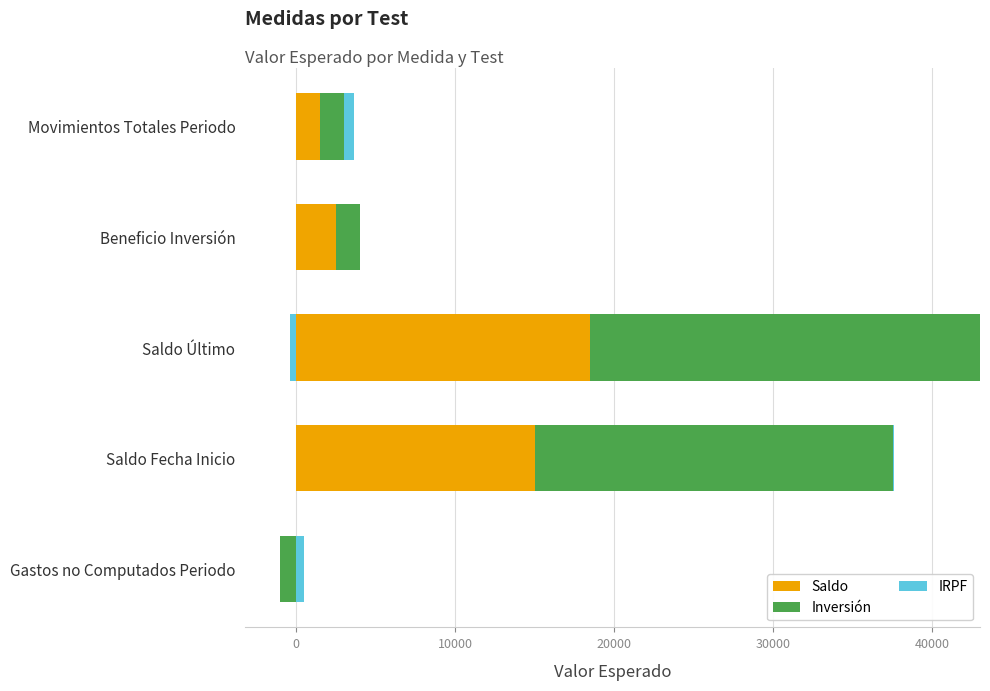

What is the difference between the highest and lowest values at Saldo Último?

24500.0